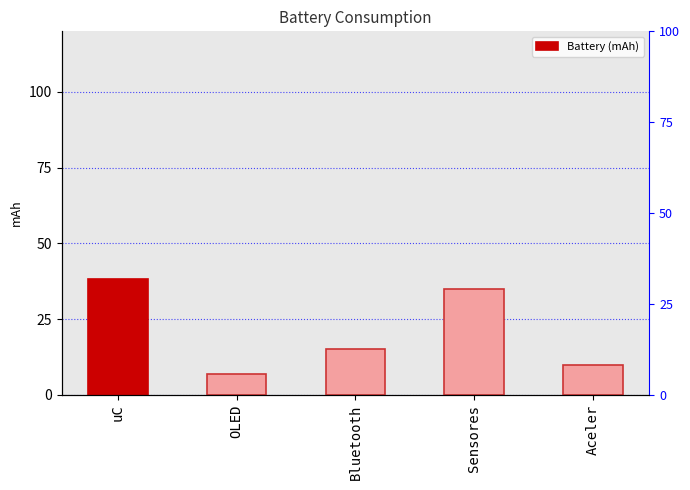

Reading left to right, list all the values displayed in this chart.

38.2	7.0	15.0	35.0	10.0